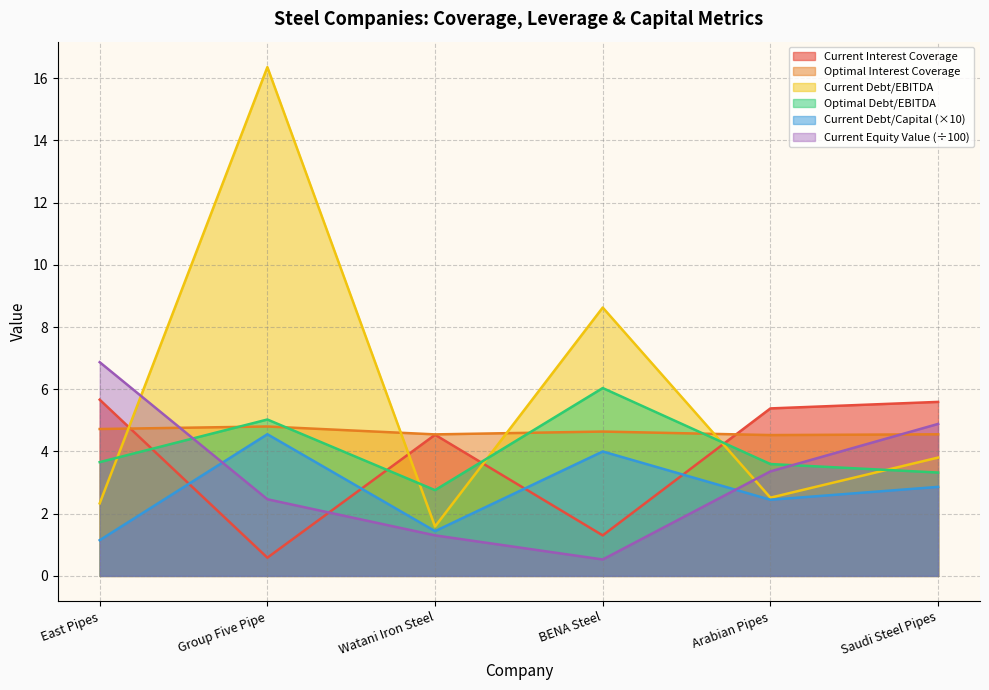

What is the difference between the maximum and minimum values in the current_debt_ebitda series?

14.8